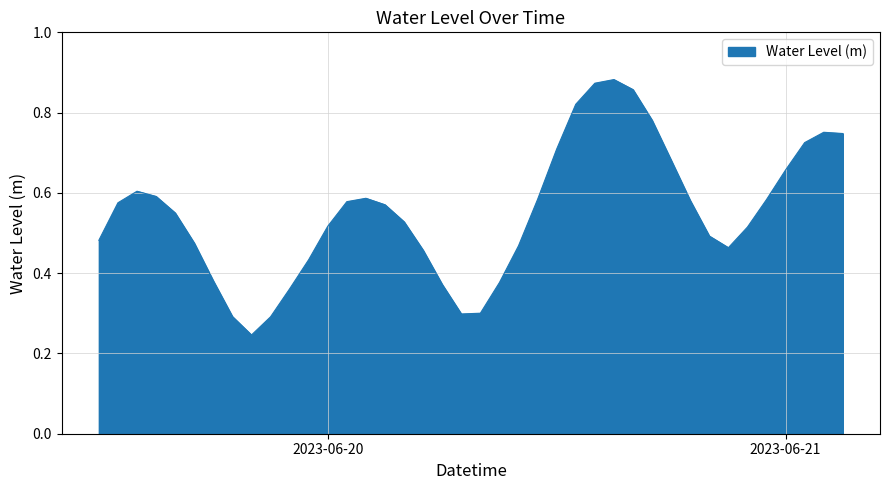

What is the label of the 20th point from the left?

2023-06-20 07:00